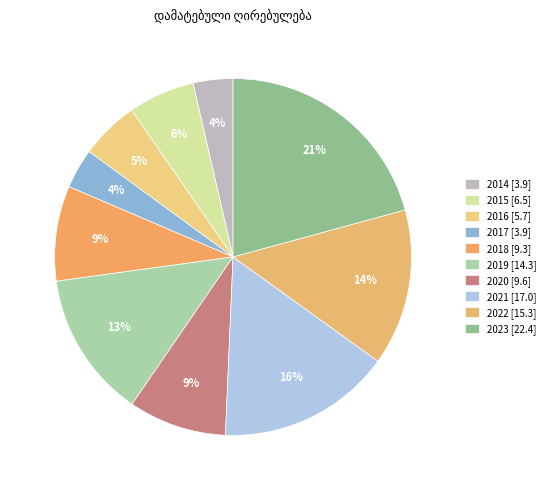

What percentage is the 2019 slice, to the nearest percent?

13%